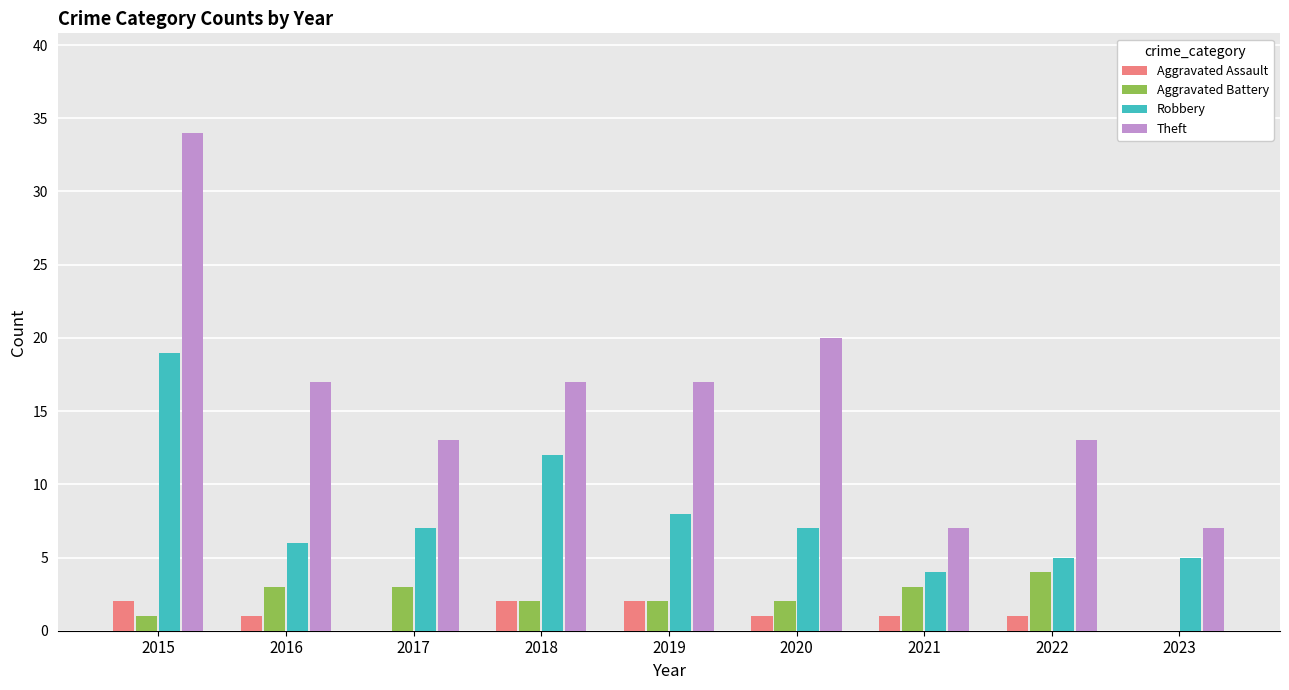

Count the number of data series in this chart.

4